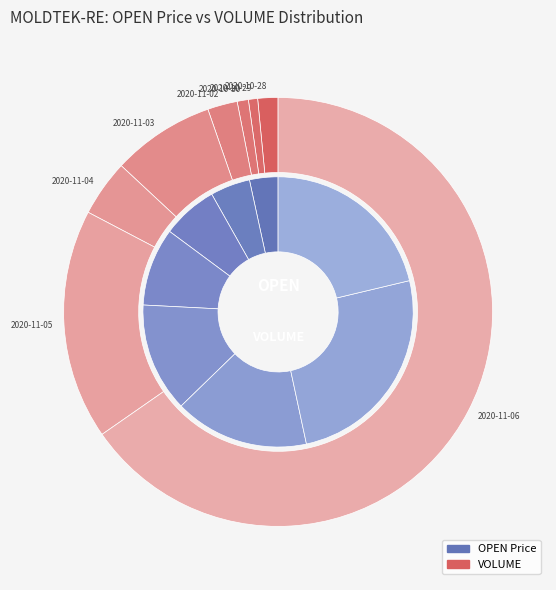

Count the number of slices in the pie.

8